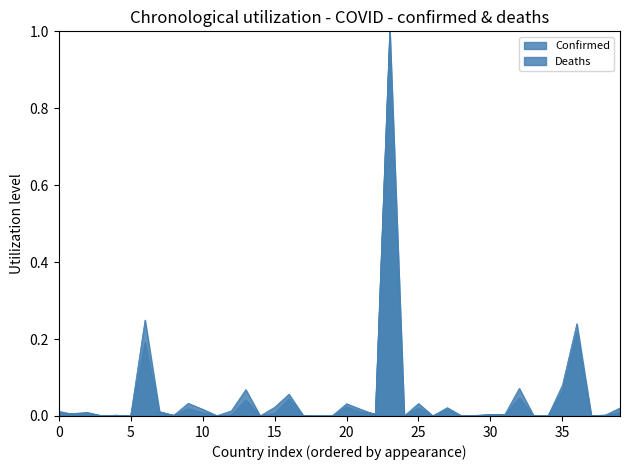

How many lines are shown in the chart?

2